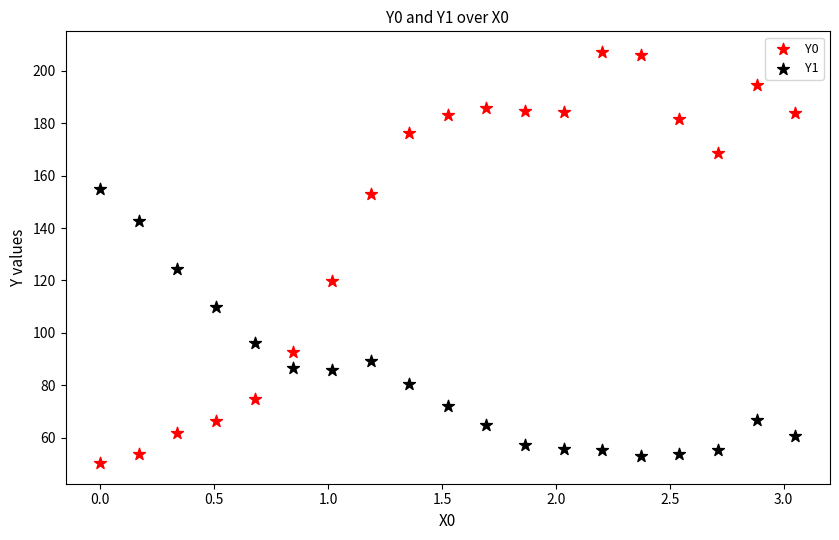

In the Y0 series, what Y value is closest to 128?

119.7